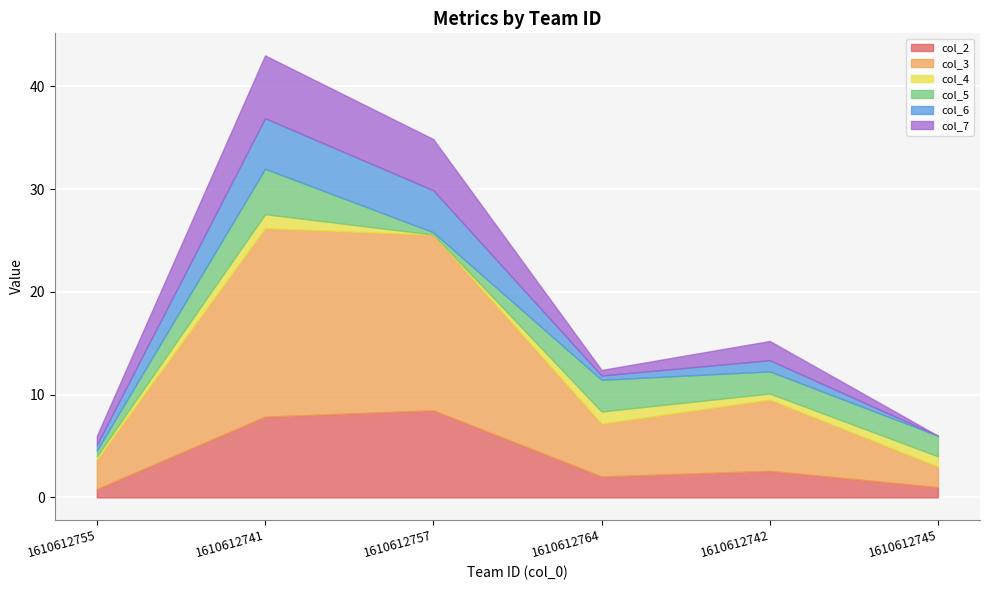

True or false: col_2 and col_4 intersect in this chart.

False